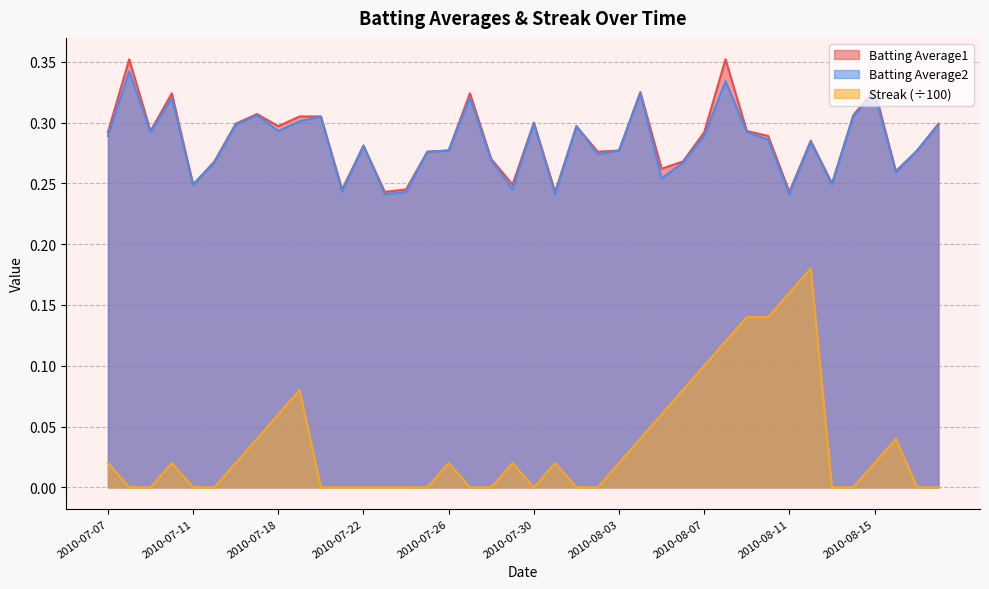

Between 2010-08-14 and 2010-07-30, which is larger?

2010-08-14